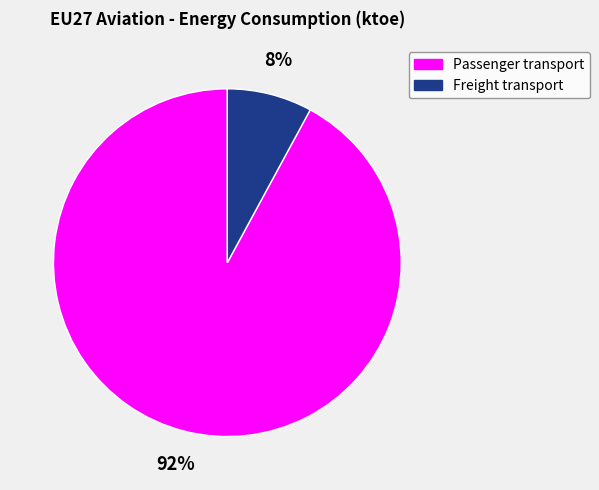

What is the majority slice?

Passenger transport